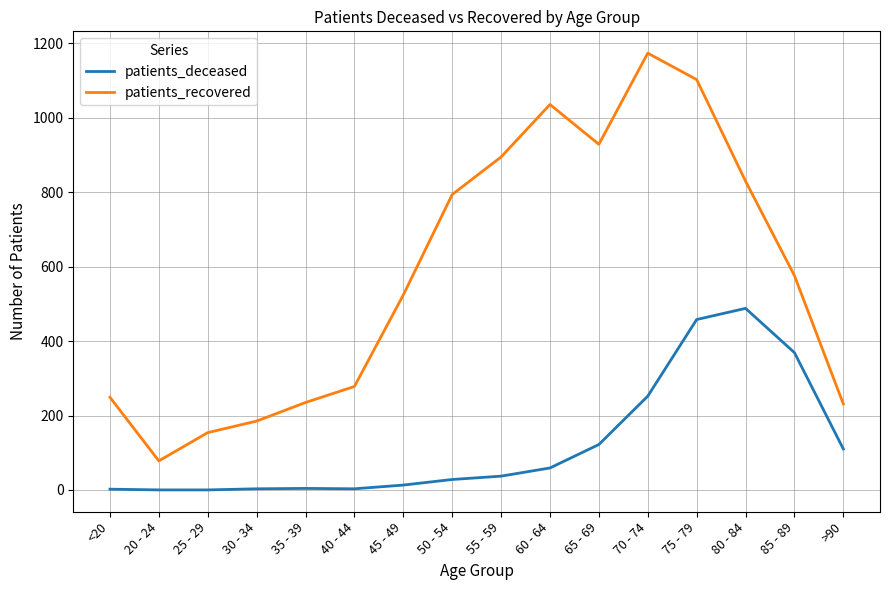

True or false: patients_recovered has a value of 1174 at 70 - 74.

True